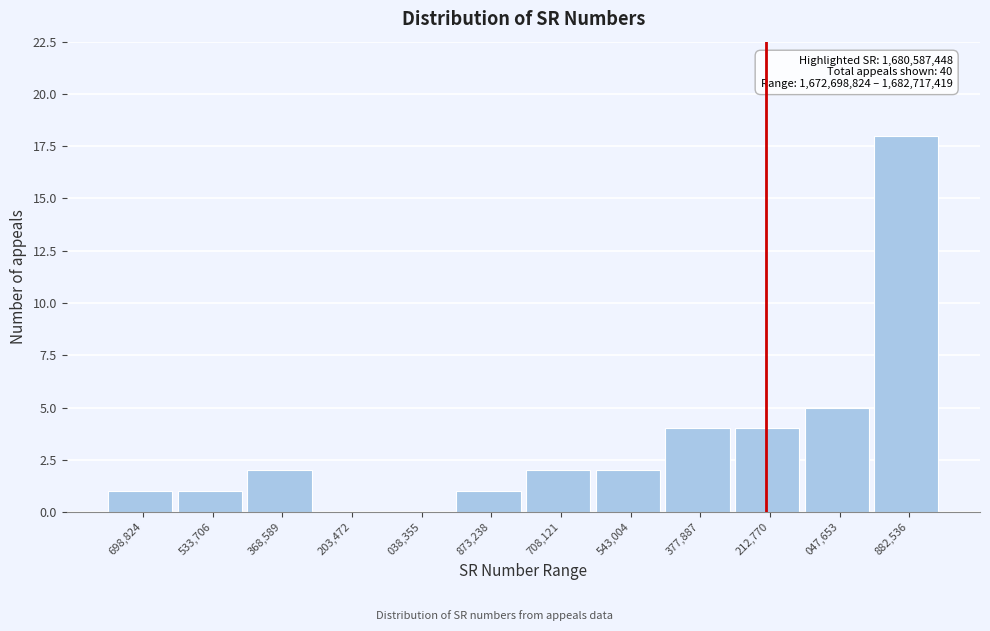

Reading left to right, what are all the values shown in this chart?

698,824=1	533,706=1	368,589=2	203,472=0	038,355=0	873,238=1	708,121=2	543,004=2	377,887=4	212,770=4	047,653=5	882,536=18